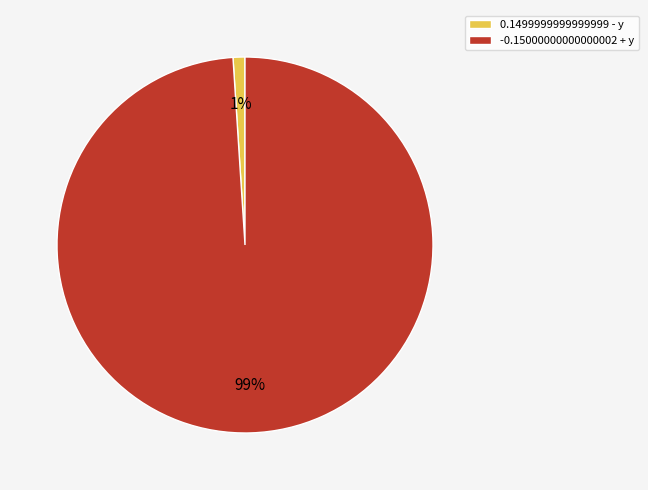

To the nearest percent, what percentage of the pie is 0.1499999999999999 - y?

1%